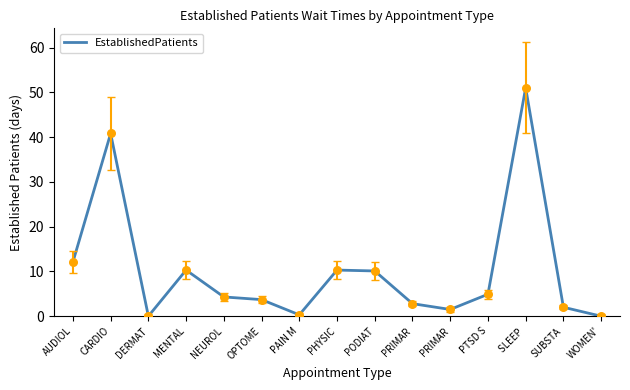

Does the chart have visible grid lines?

No